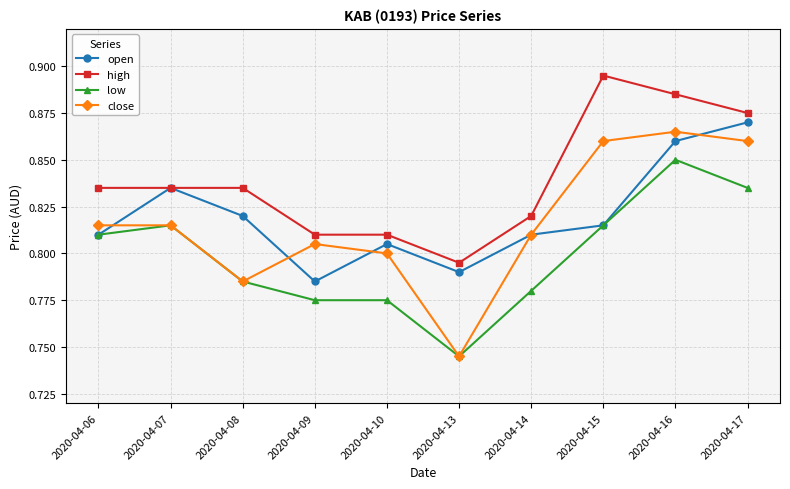

Between 2020-04-06 and 2020-04-14, which series saw the biggest shift?

low